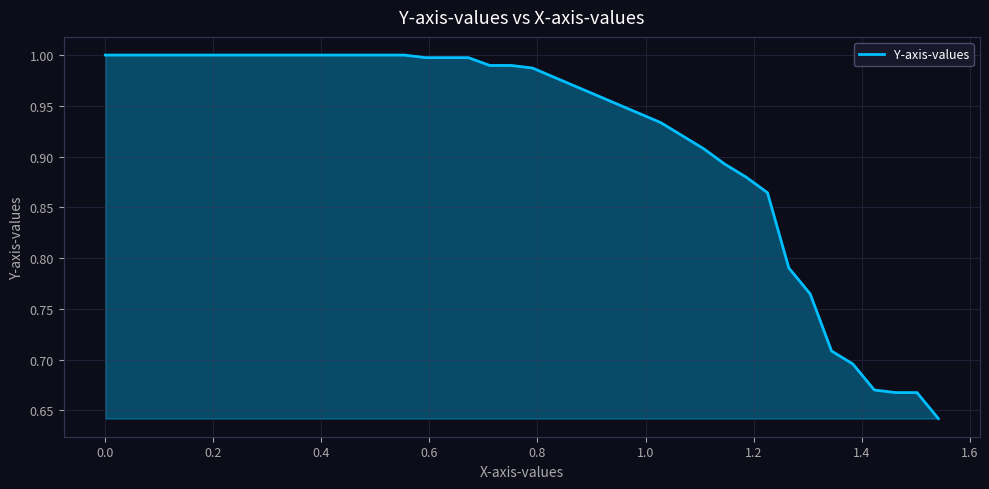

What is the difference between the maximum and minimum values?

0.4